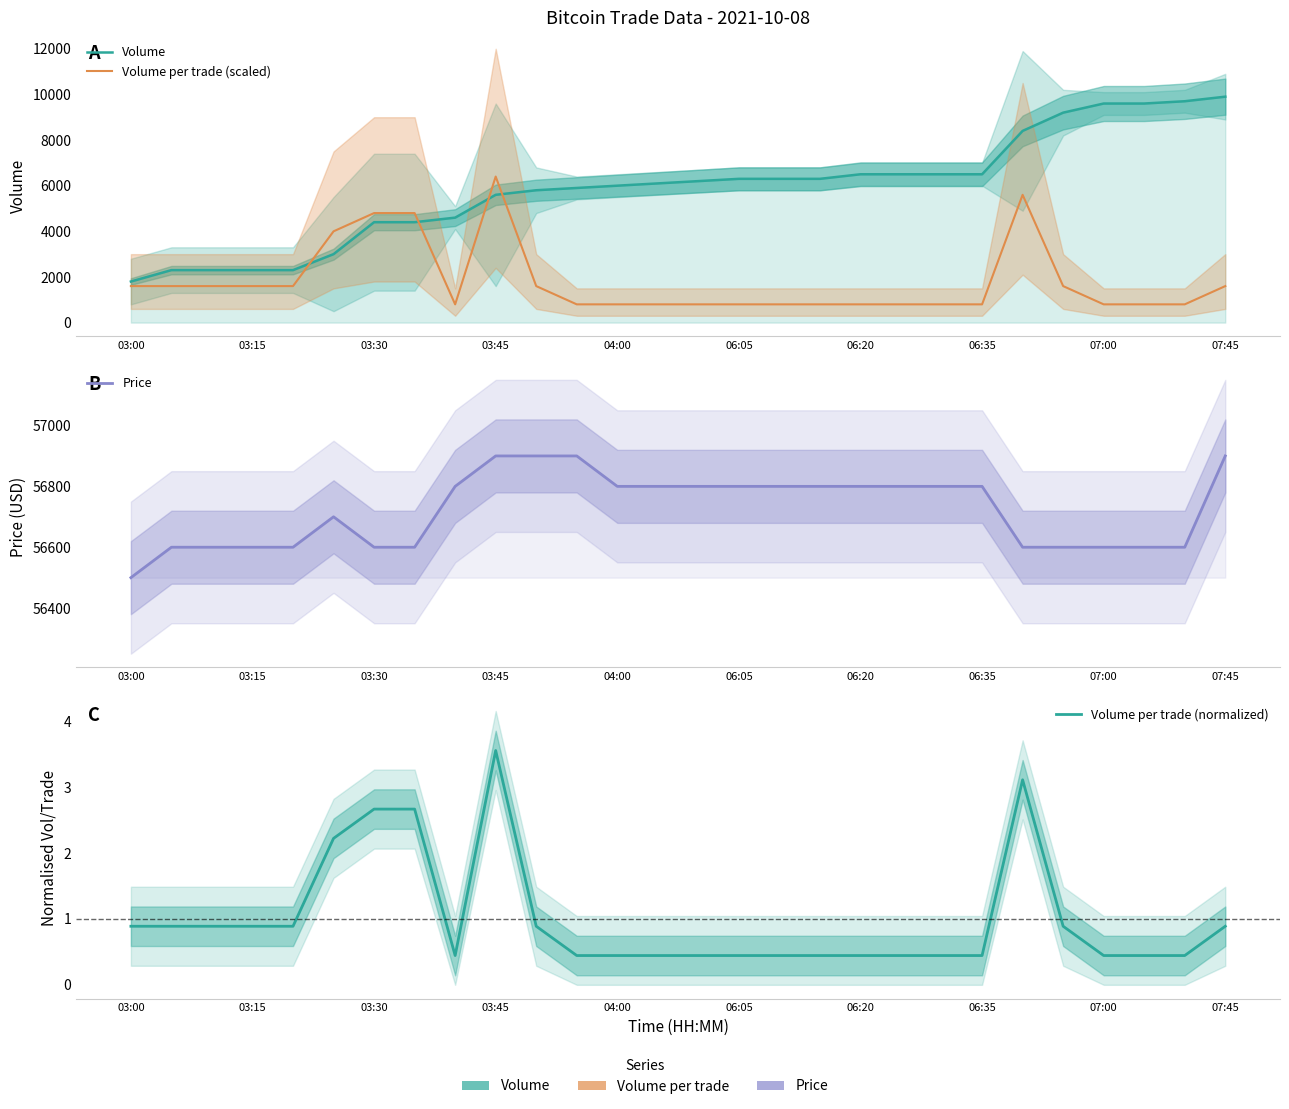

What are all the series names shown in the legend?

Volume, Volume per trade (scaled), Price, Volume per trade (normalized)